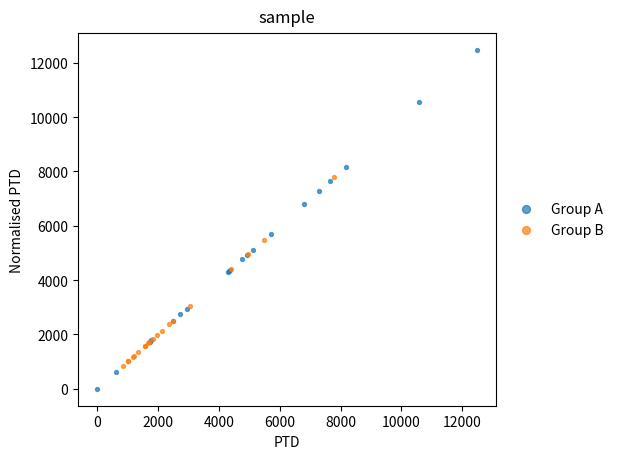

Which series has the widest spread of Y values?

Group A